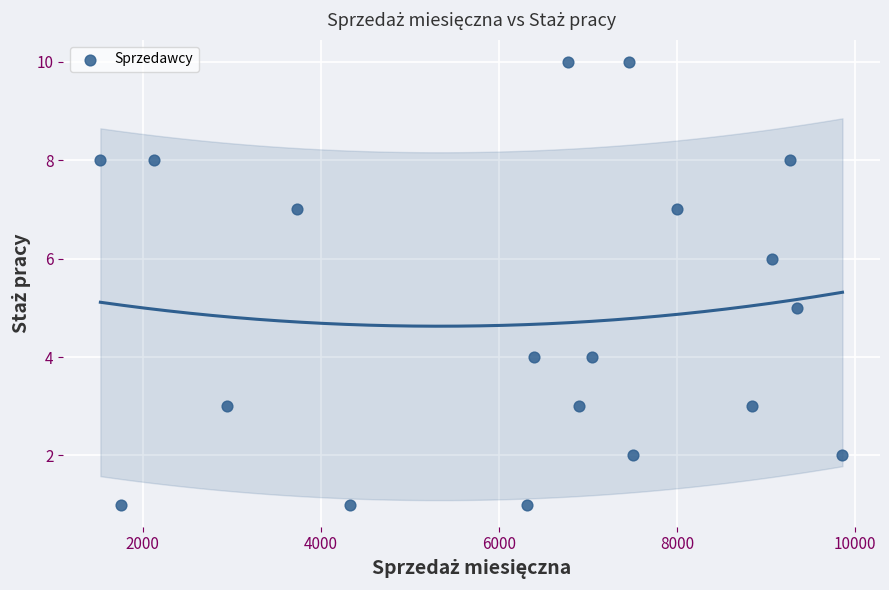

What is the range of X values (max minus min)?

8330